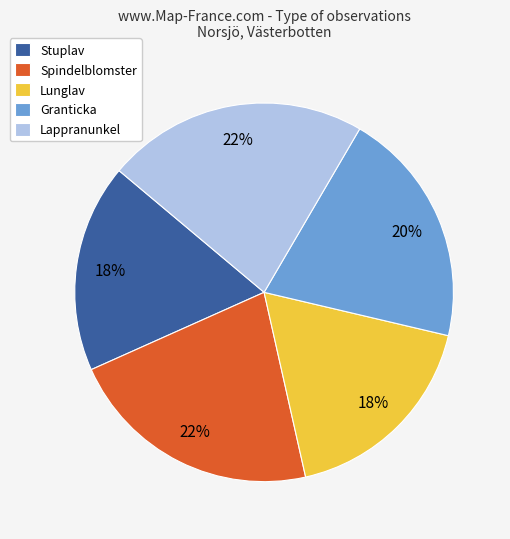

To the nearest percent, what is the average slice percentage?

20%